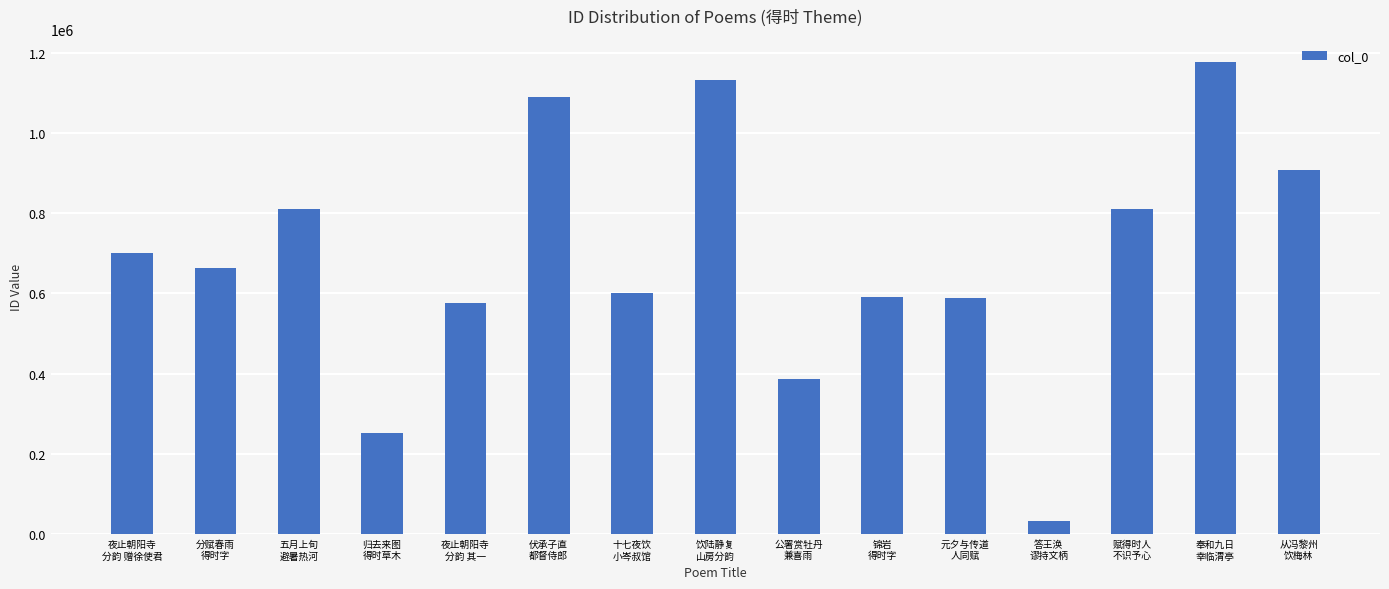

How many bars are there in total?

15